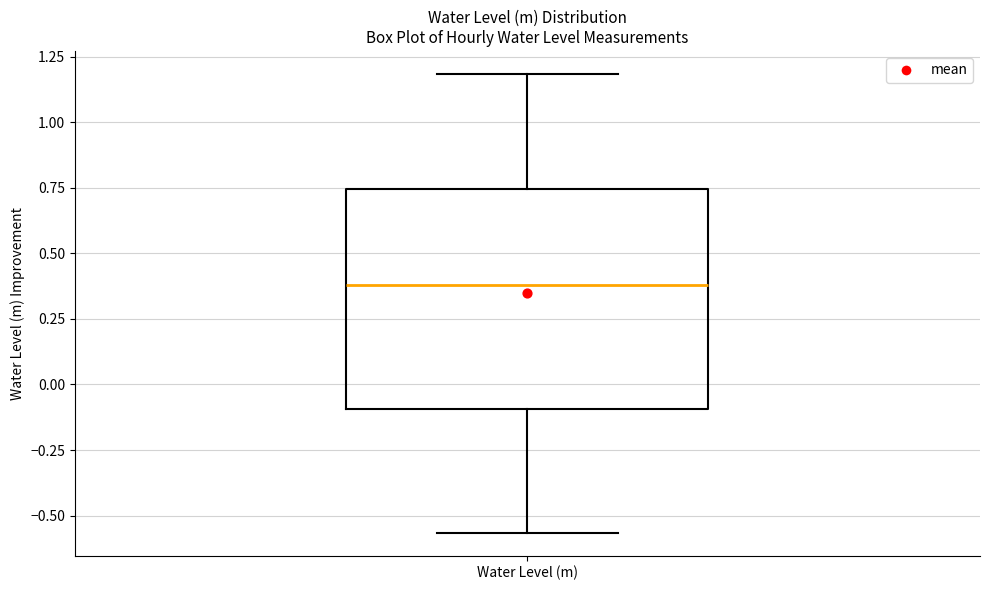

Where does the upper whisker of the box for Water Level (m) end on the y-axis? The values are not printed on the chart, so give them approximately, as read against the axis.

1.20